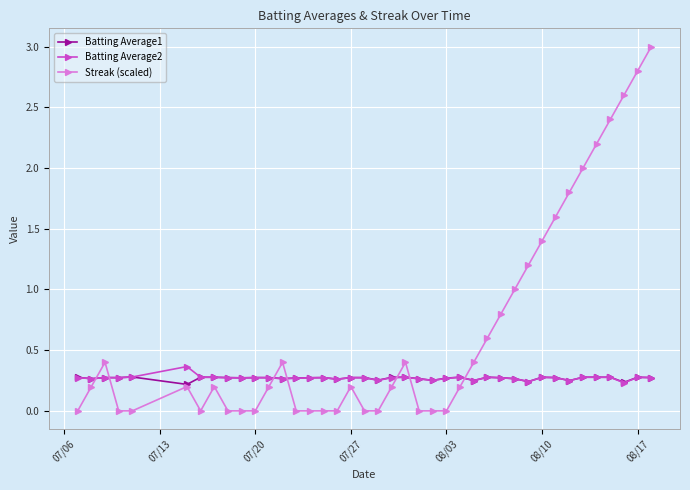

How many lines are shown in the chart?

3